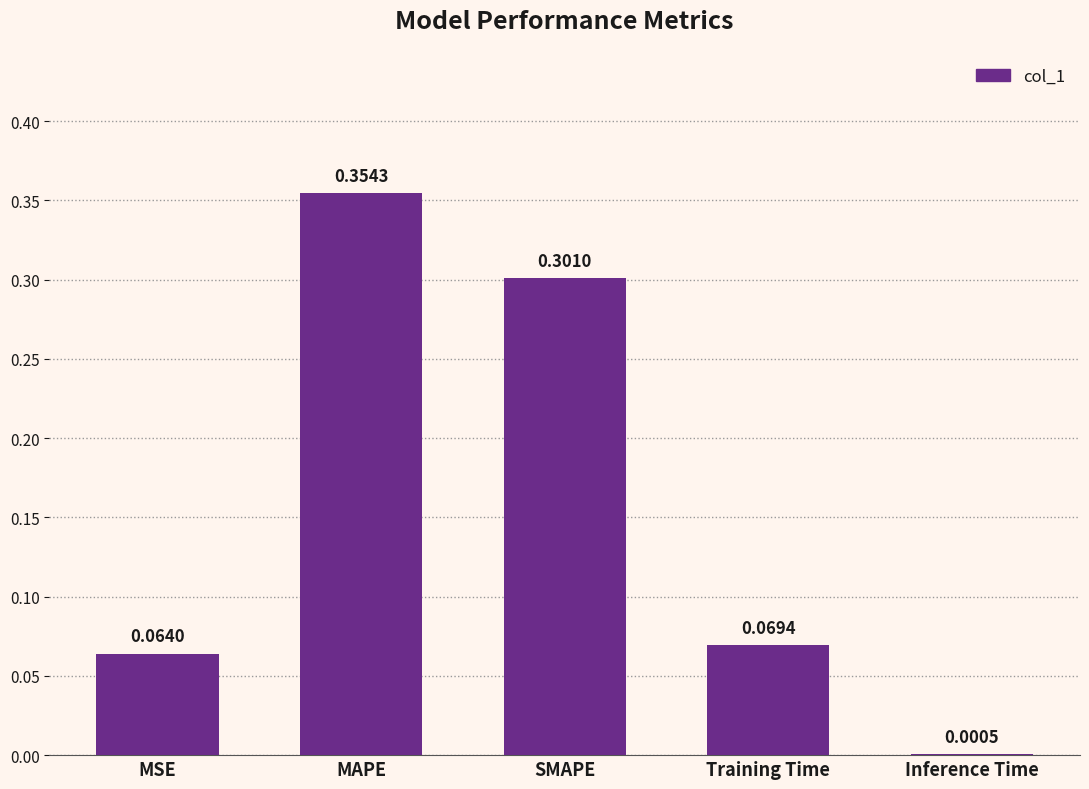

Does the chart contain stacked bars?

No